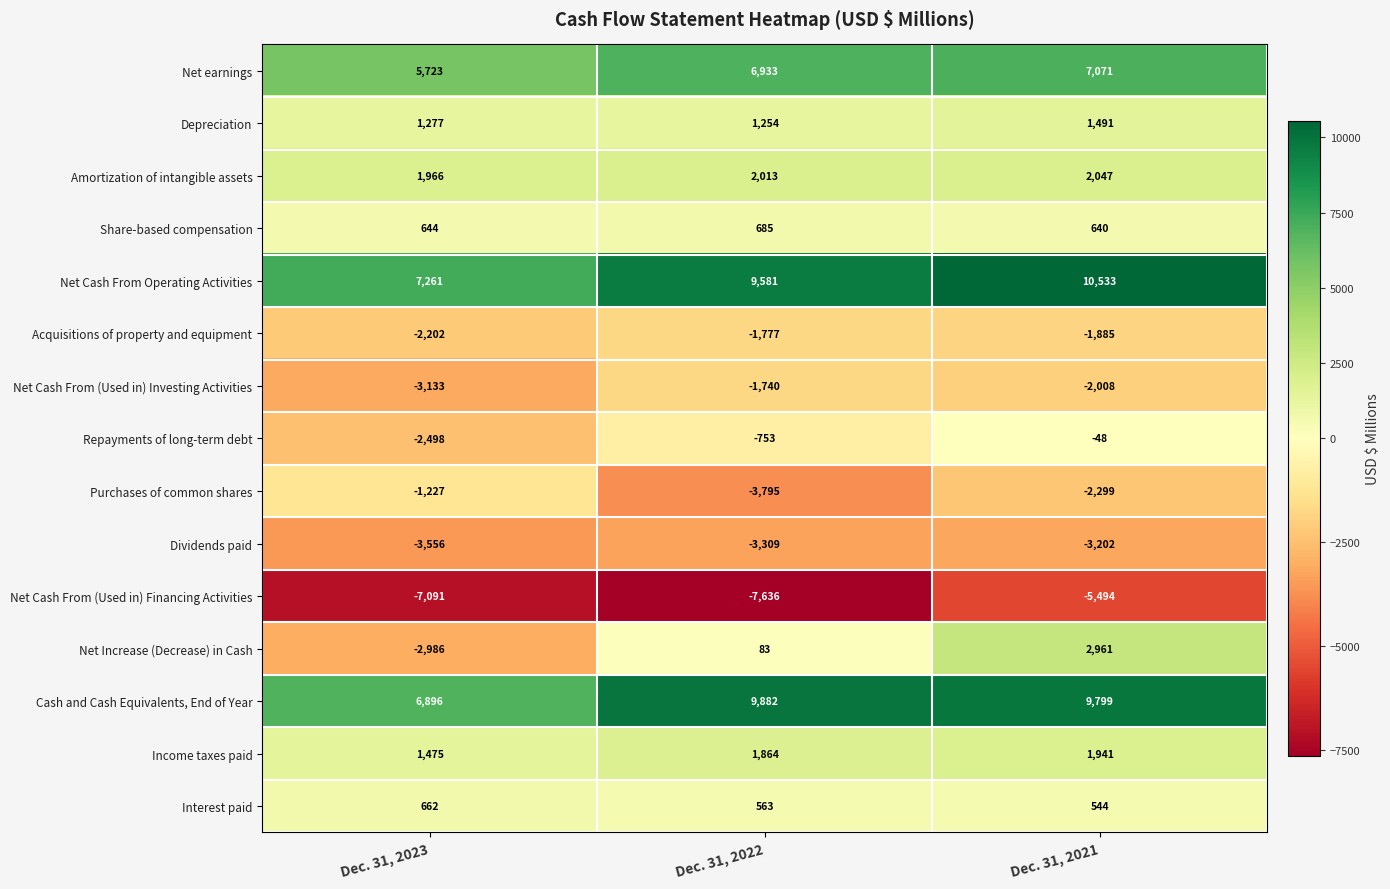

Which category has the lowest value across all series?

Dec. 31, 2022